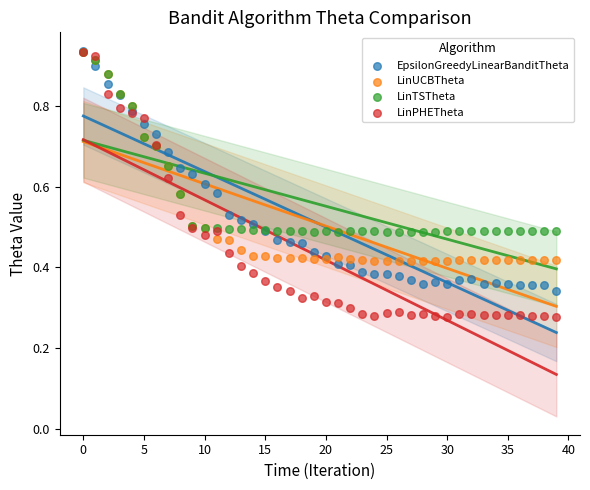

What are all the series names shown in the legend?

EpsilonGreedyLinearBanditTheta, LinUCBTheta, LinTSTheta, LinPHETheta